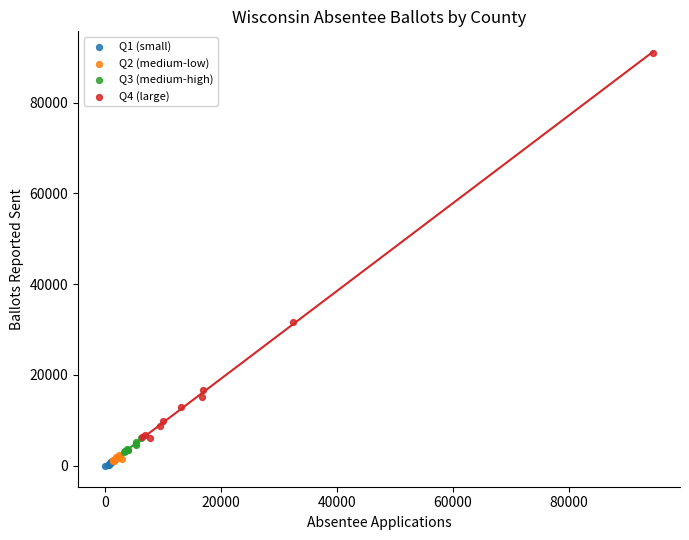

Which series reaches the minimum Y coordinate?

Q1 (small)